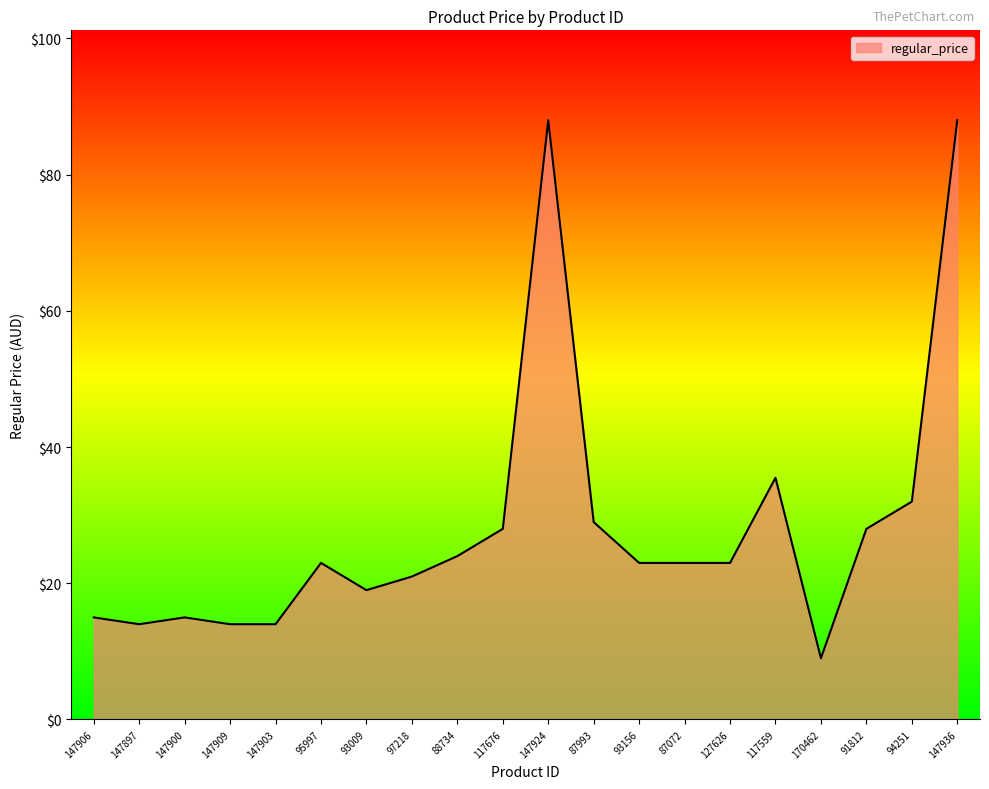

Which has a higher value, 93009 or 170462?

93009